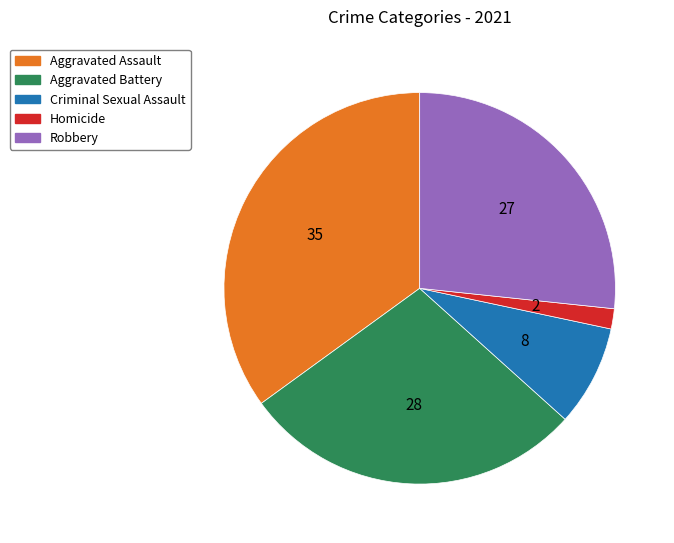

Between Robbery and Aggravated Battery, which is larger?

Aggravated Battery